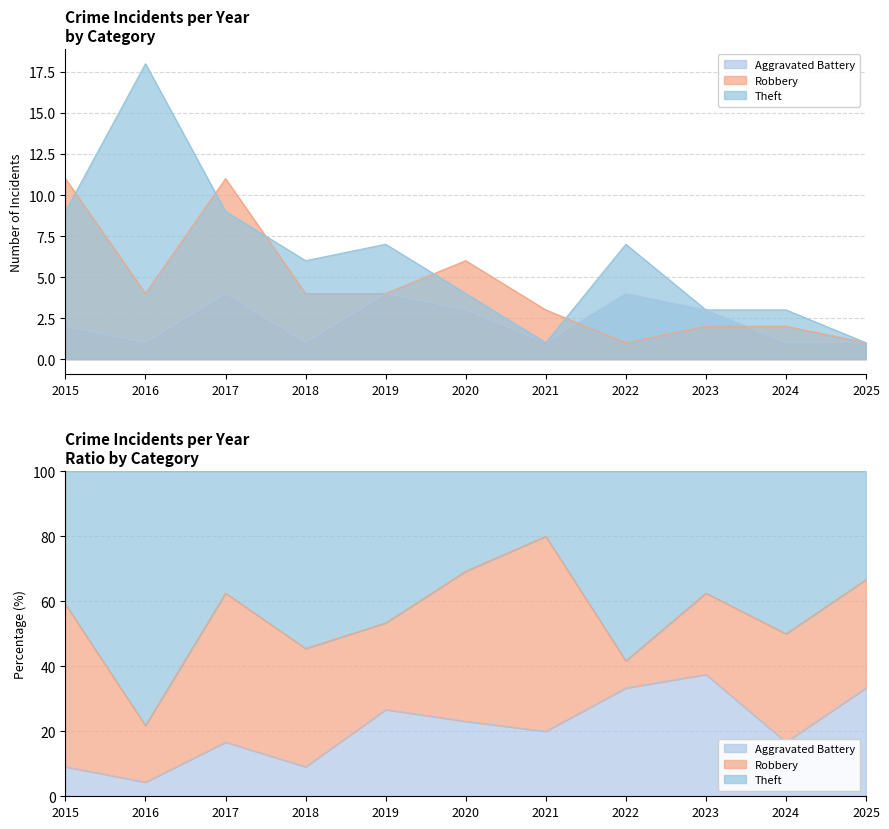

How many interior local valleys does the Robbery series have?

2